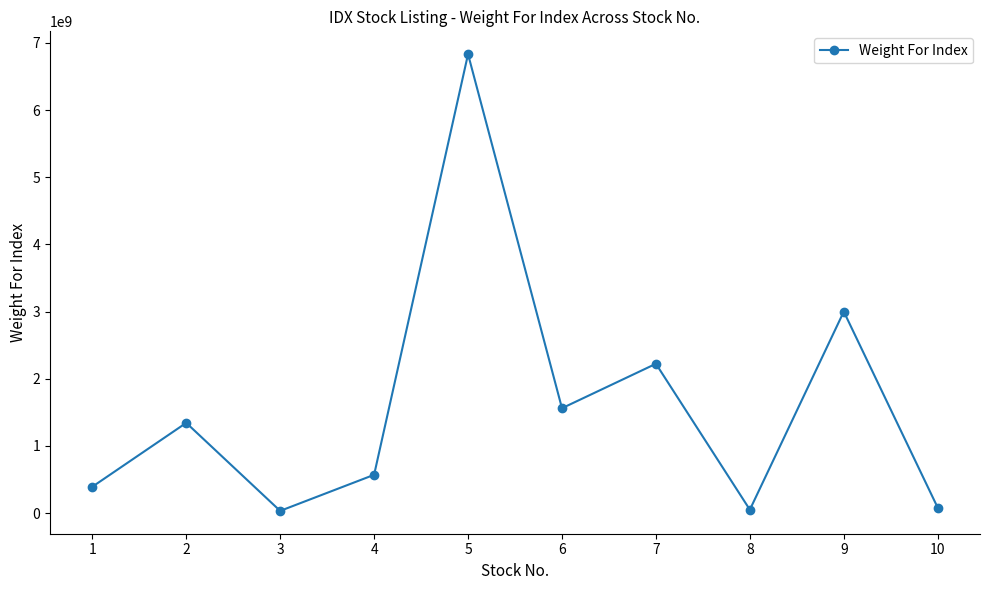

How many lines are shown in the chart?

1